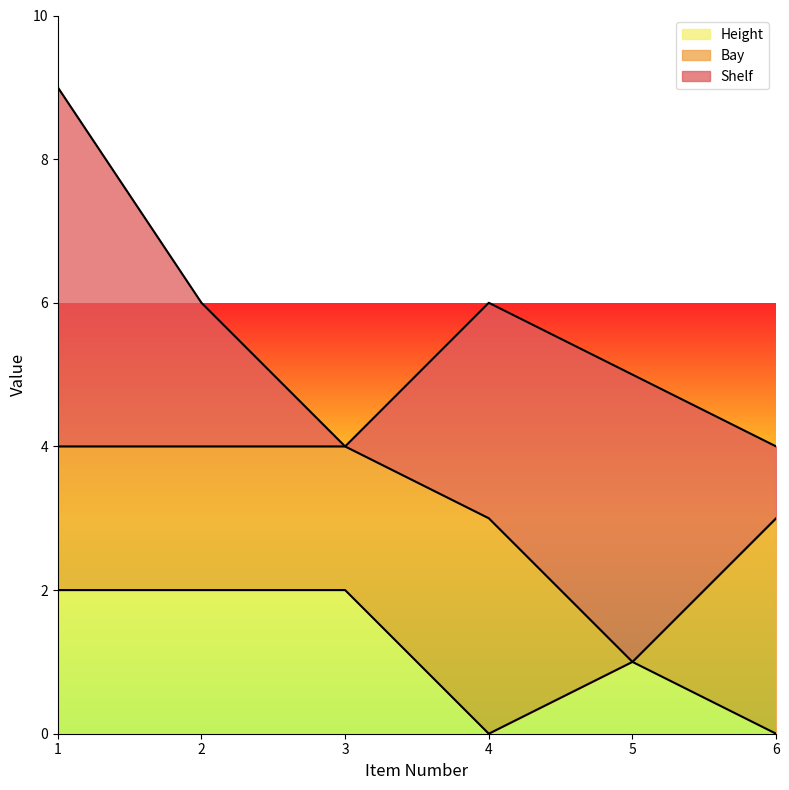

Where is the first local minimum for Shelf?

3